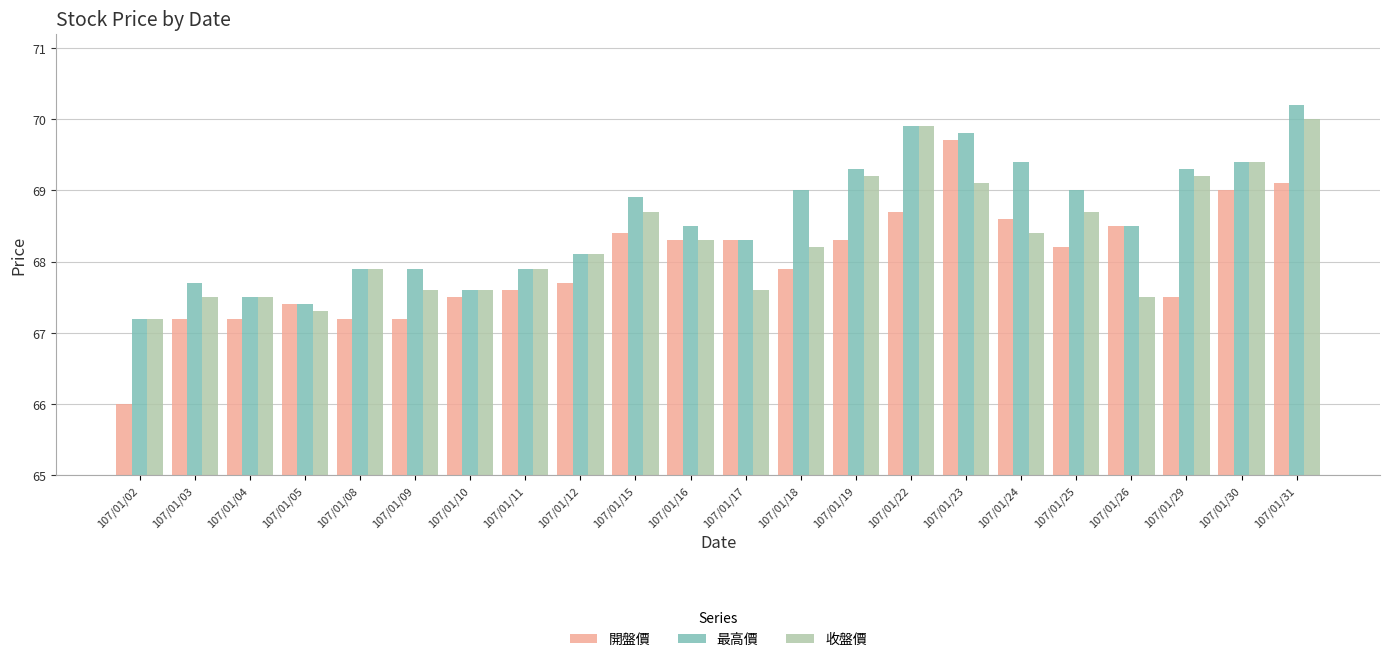

What is the maximum value for 收盤價?

70.0